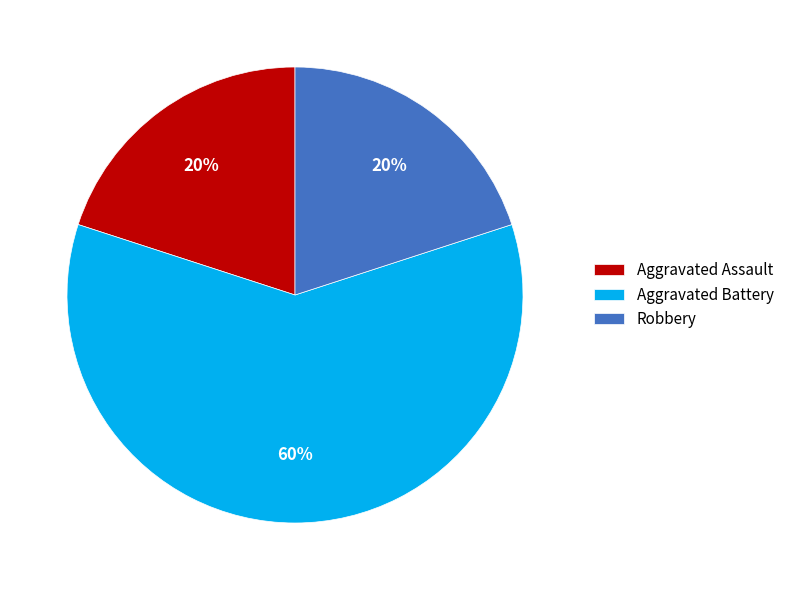

Which slice represents more than half of the pie?

Aggravated Battery